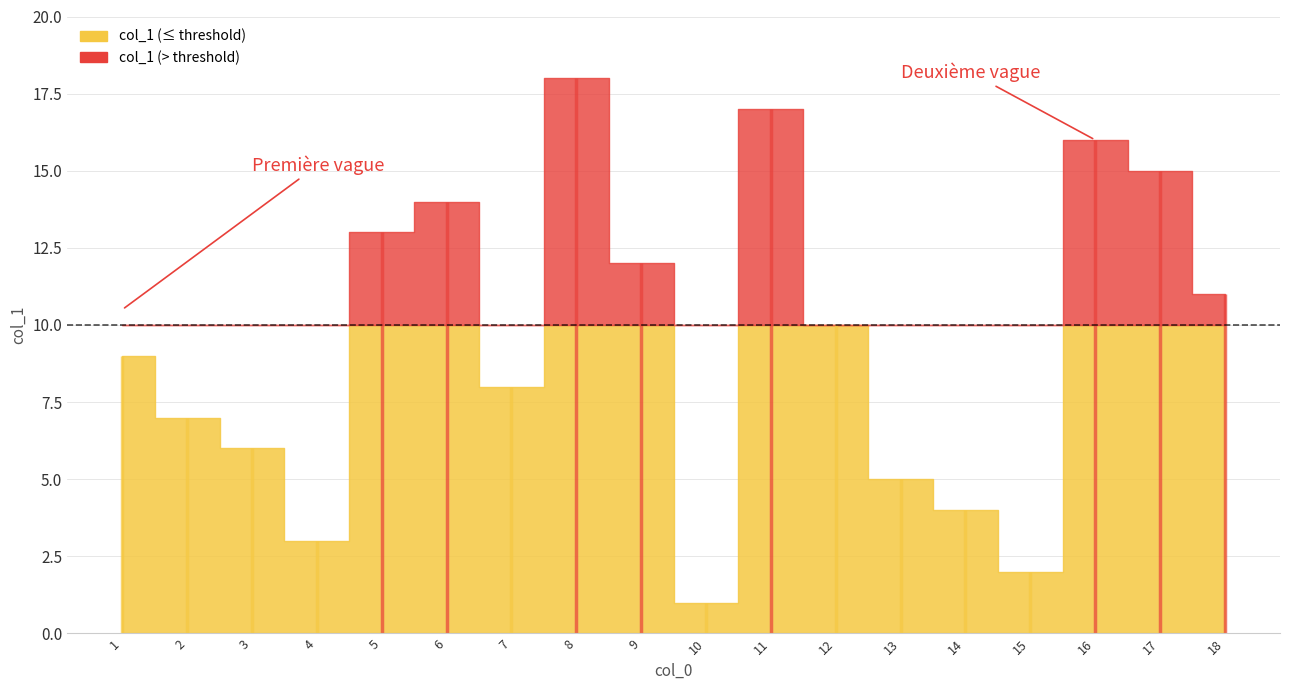

What is the change in value from 1 to 17?

+6